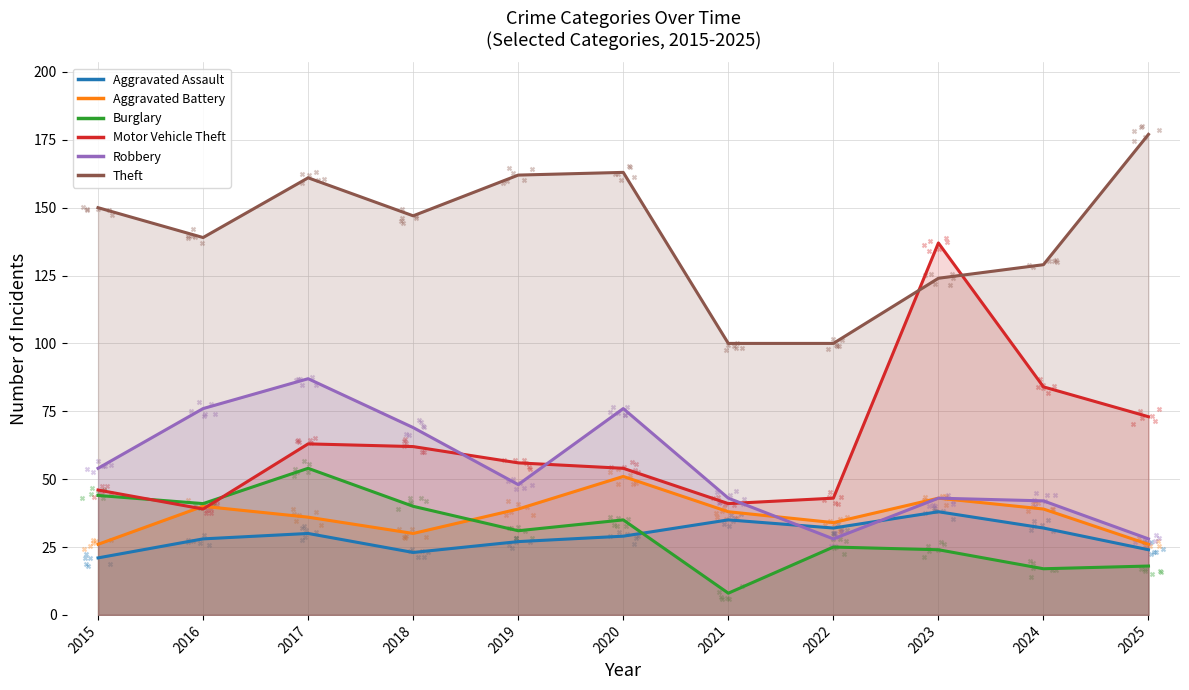

What is the total value across all series at 2023?

409